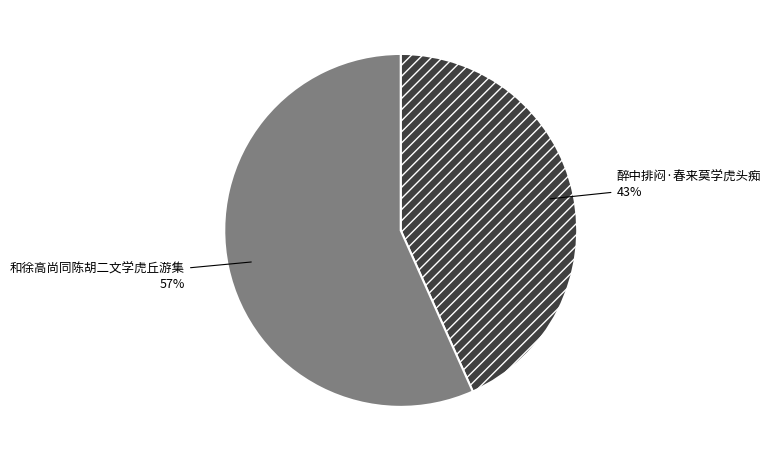

Is there a majority slice in this chart?

Yes